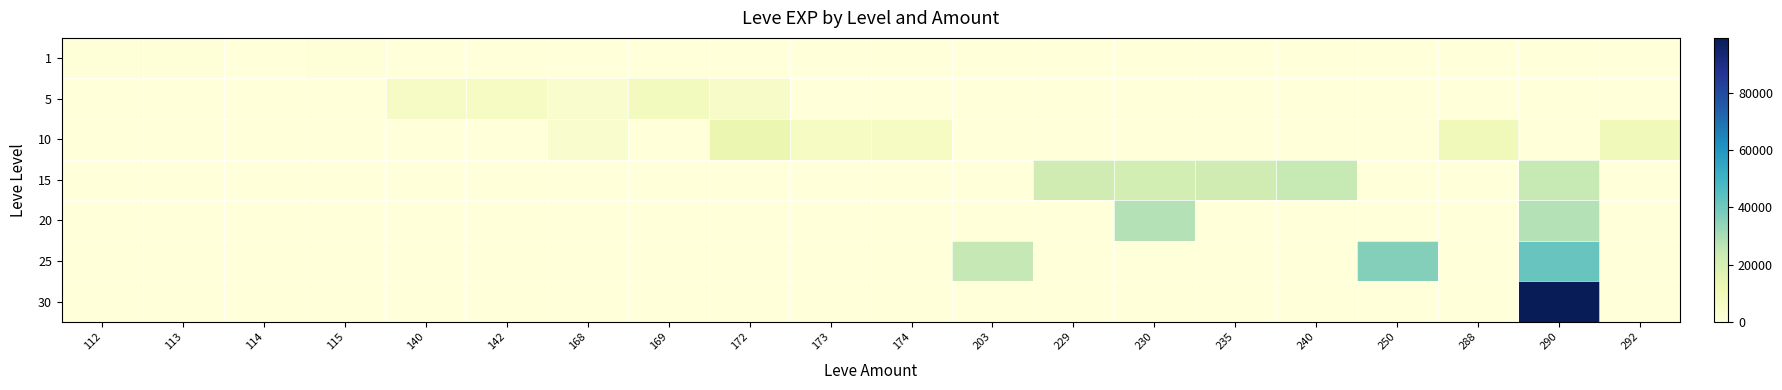

At which category does the chart reach its minimum across all series?

140